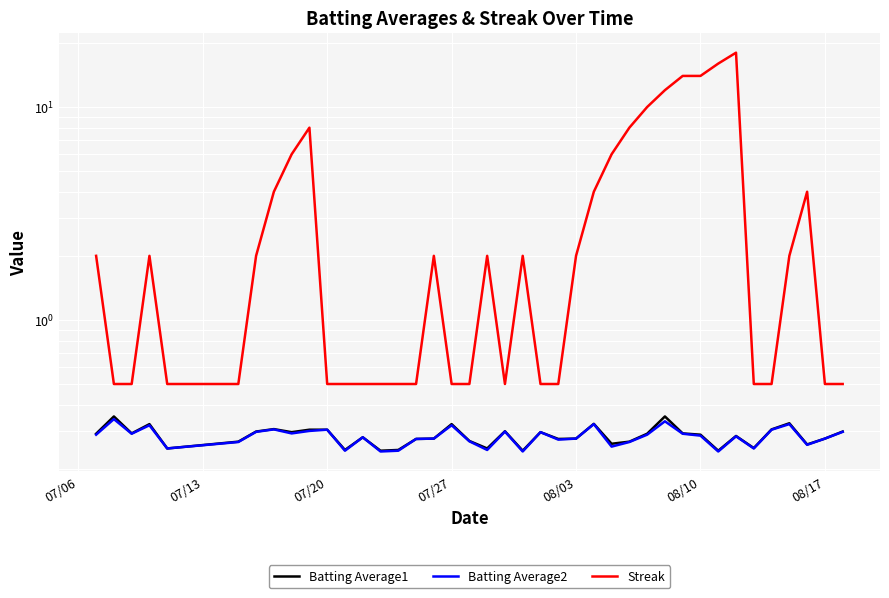

Which series has the widest spread of values?

Streak